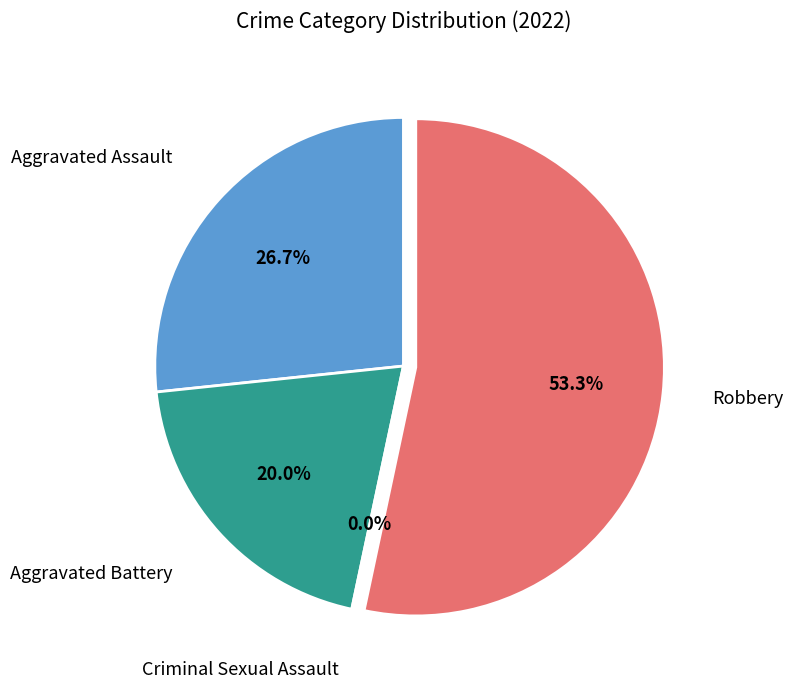

To the nearest percent, what is the average slice percentage?

25%